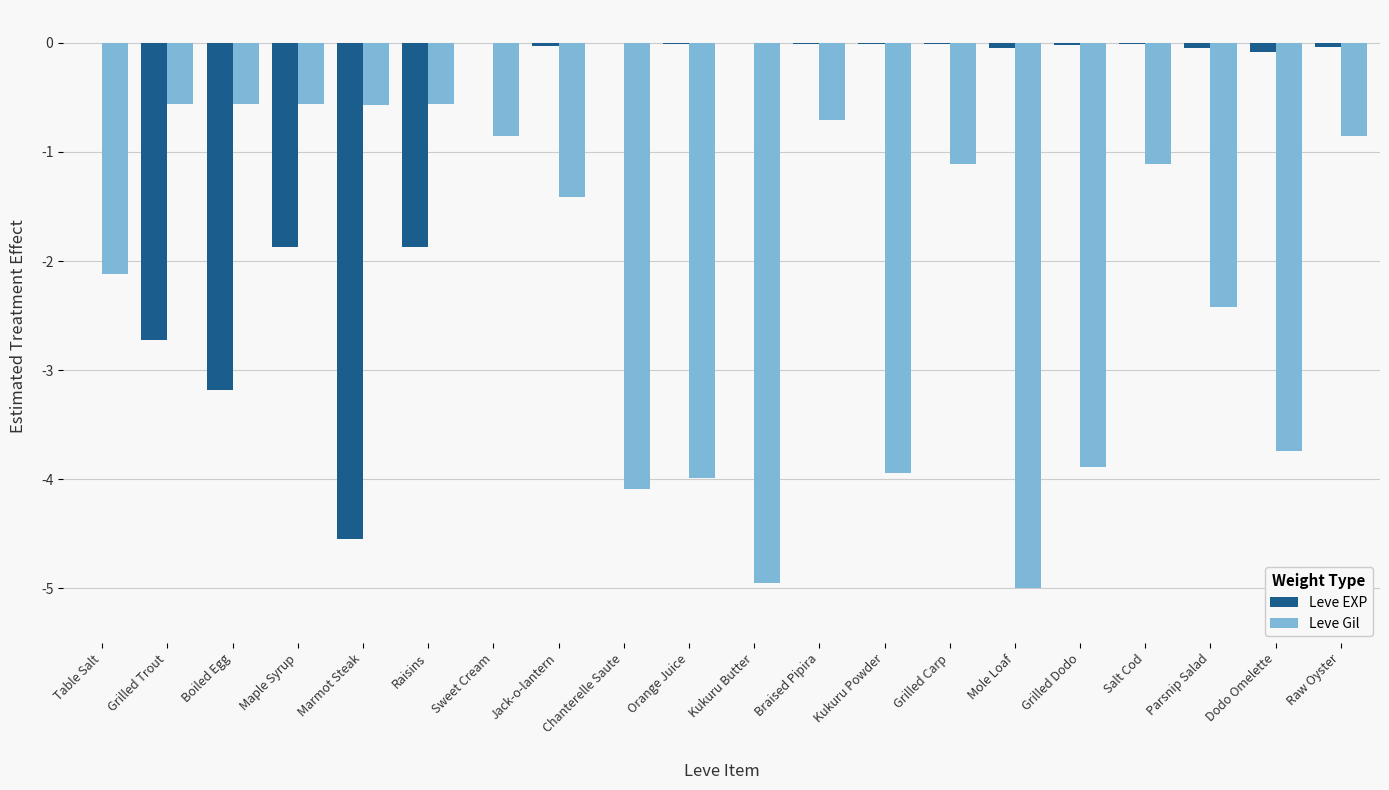

Count the number of data series in this chart.

2